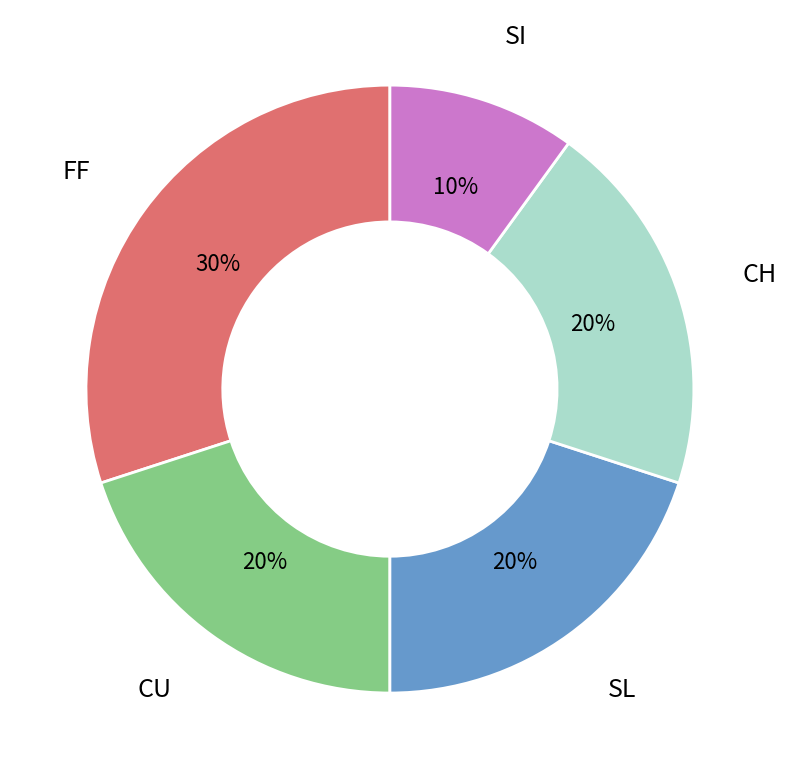

To the nearest percent, what is the difference between the largest and smallest slice percentages?

20%